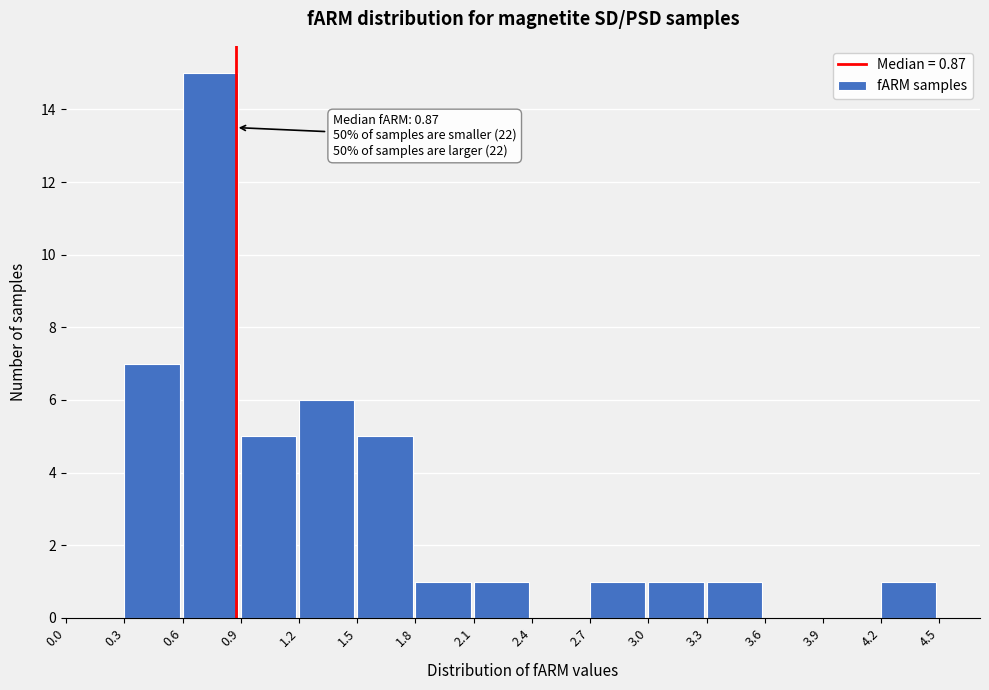

Which range on the x-axis has the tallest bar?

0.6 to 0.9